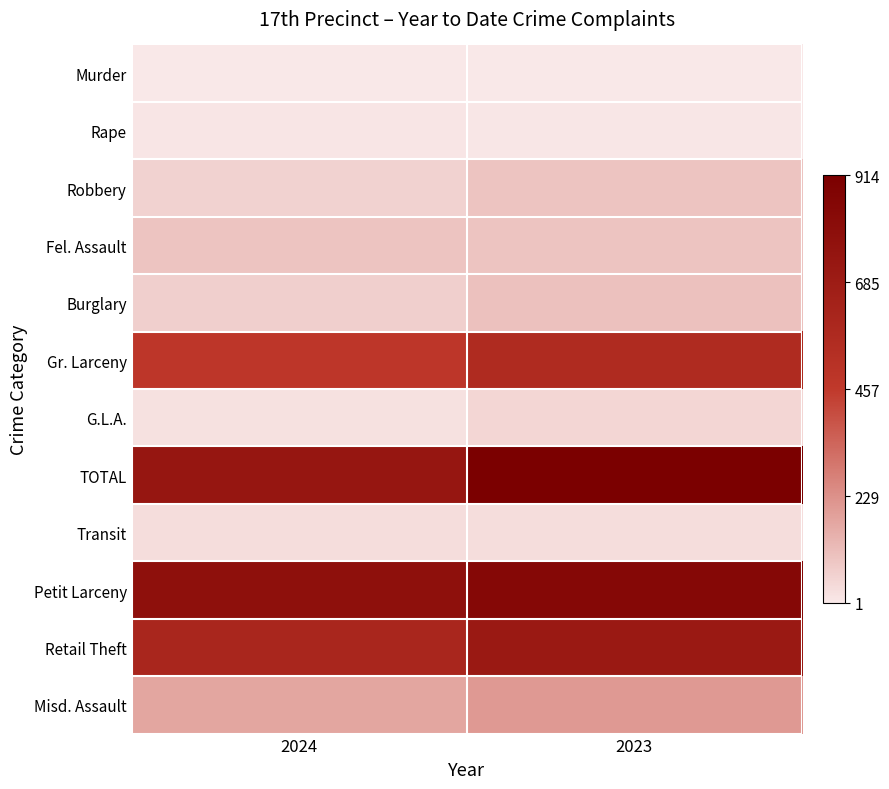

Between 2024 and 2023, which series saw the biggest shift?

TOTAL